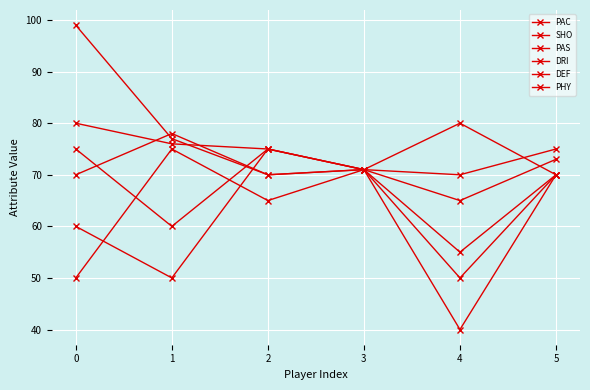

True or false: PAS and SHO intersect in this chart.

False